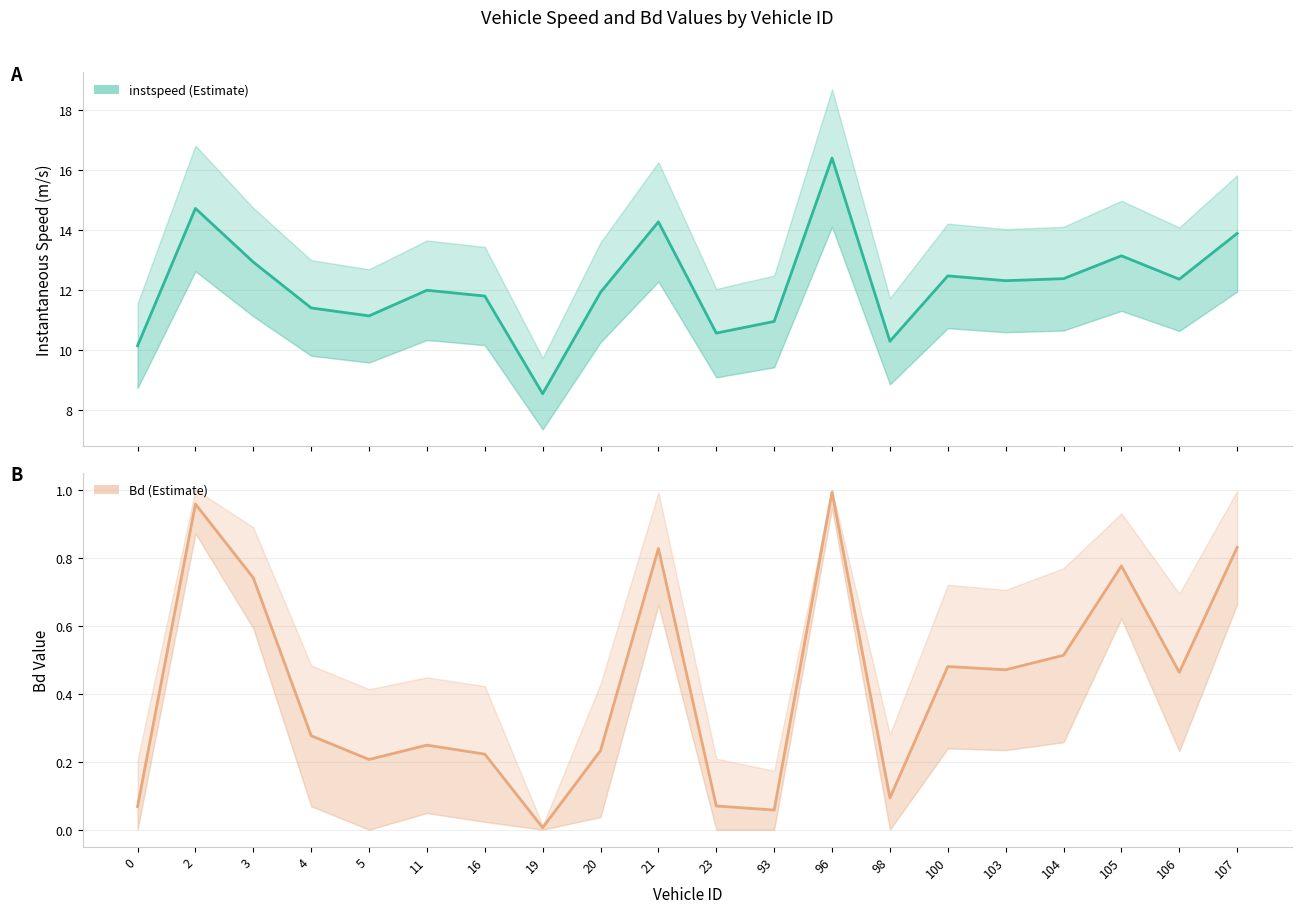

What are all the series names shown in the legend?

instspeed, Bd